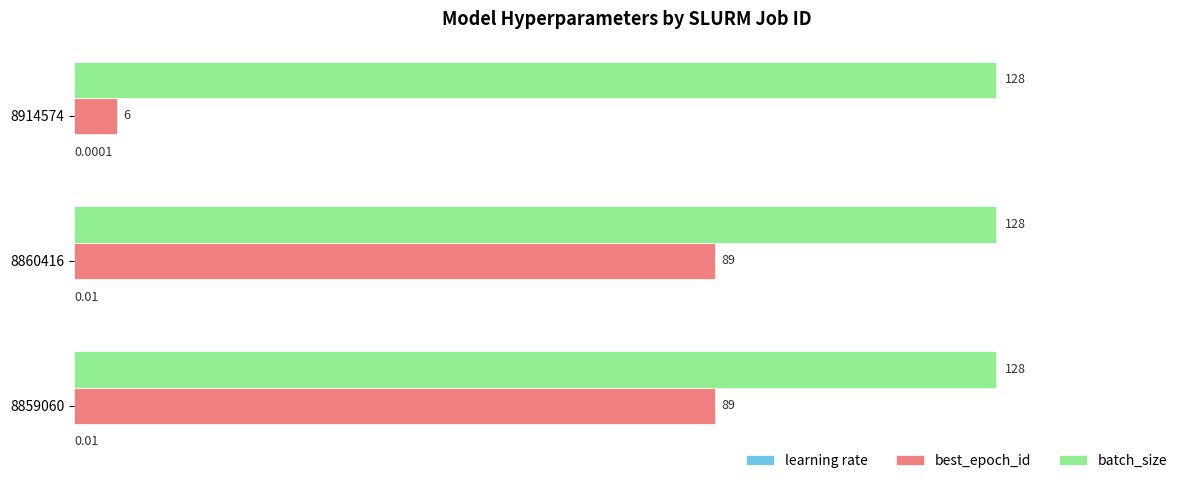

Between 8860416 and 8914574, which series saw the biggest shift?

best_epoch_id